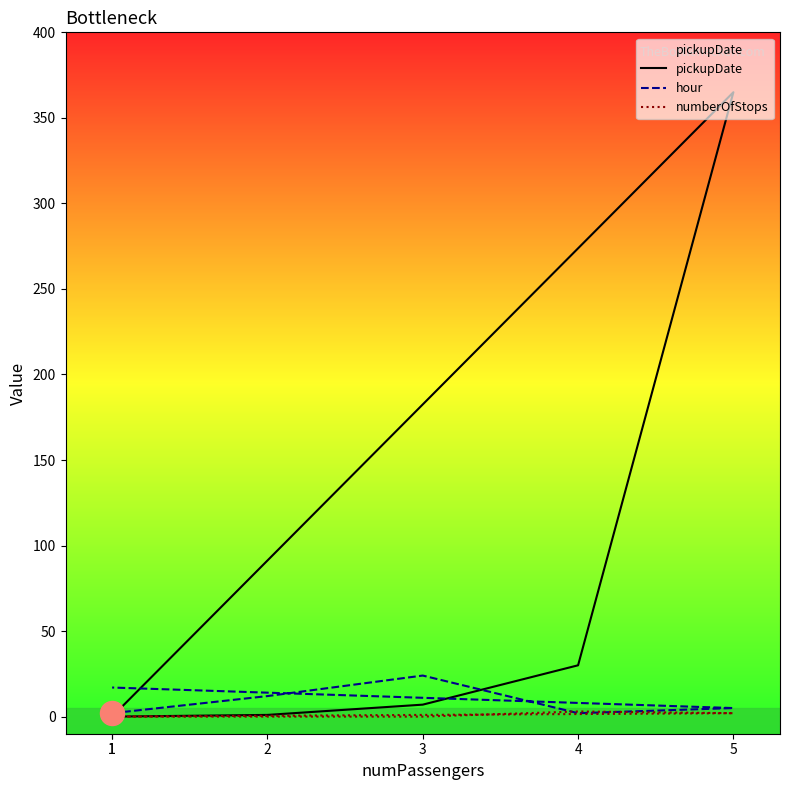

At which category is the sum across all series the highest?

5